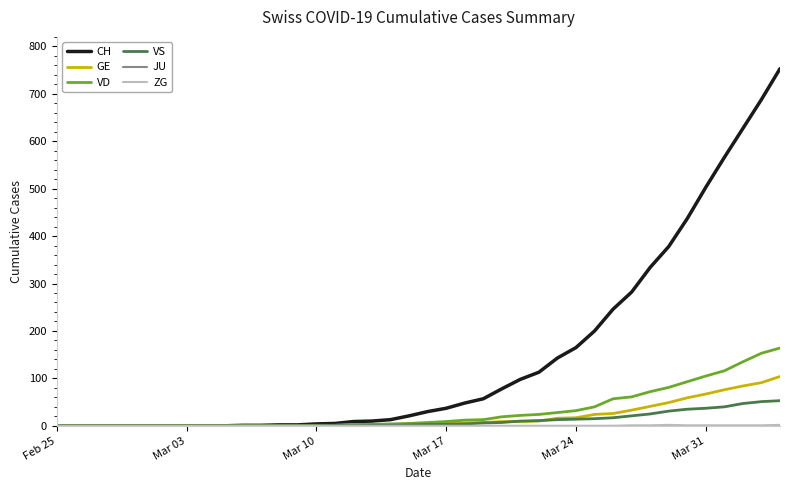

What is the greatest value displayed?

753